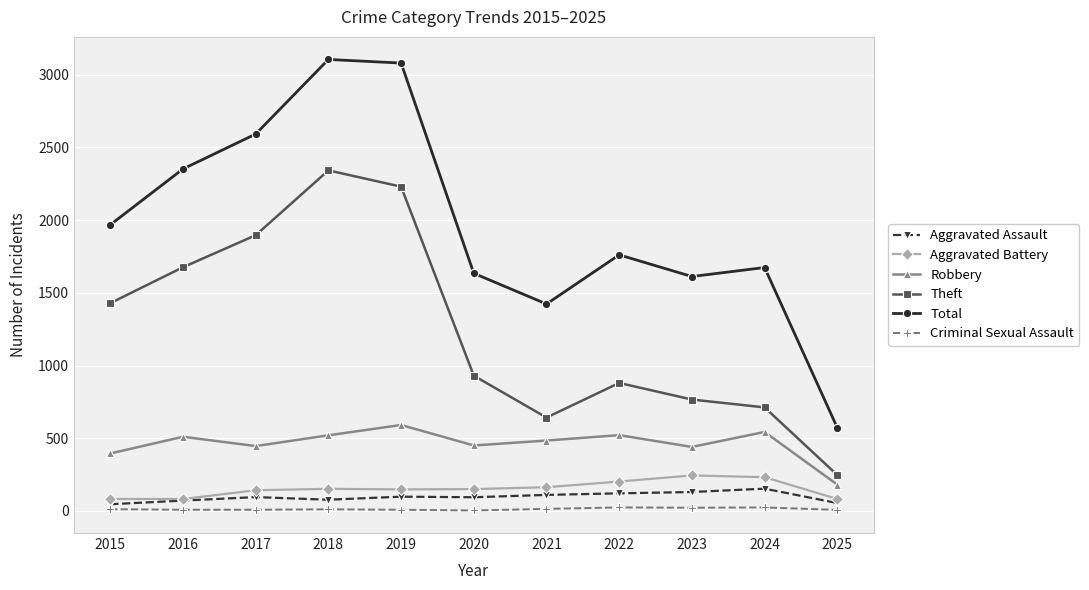

Where is Total nearest to the value 1838?

2022